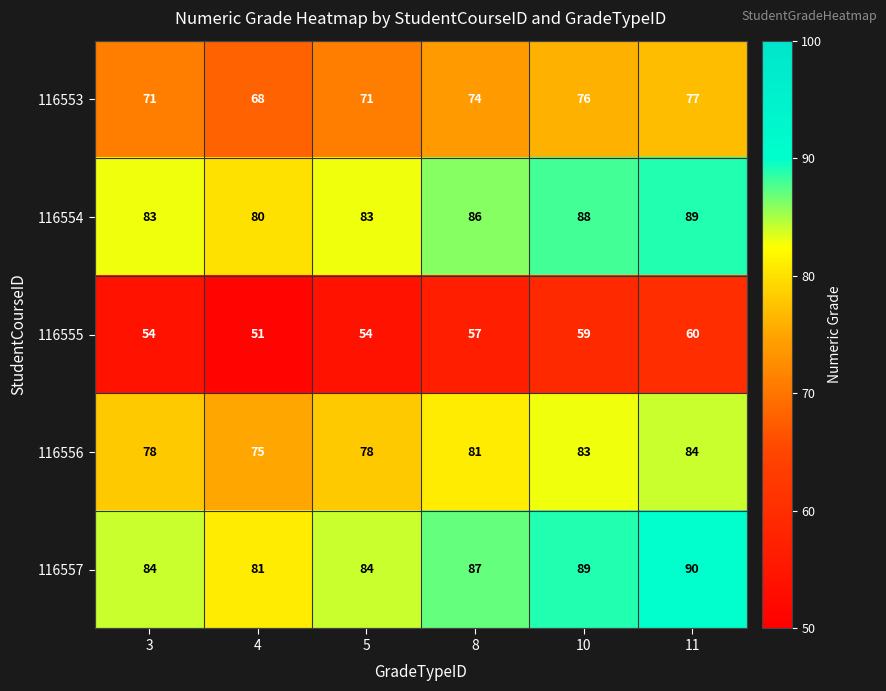

What is the difference between the maximum and minimum values in the 116557 series?

9